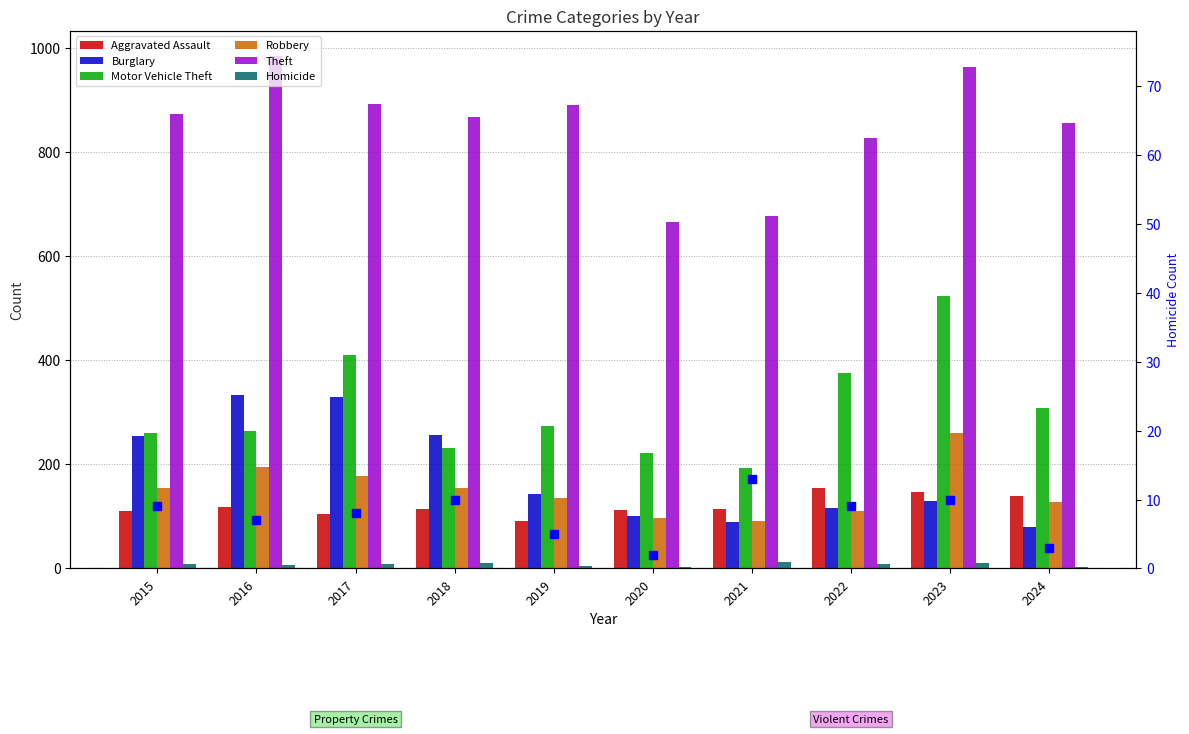

Between 2019 and 2020, which is larger?

2020